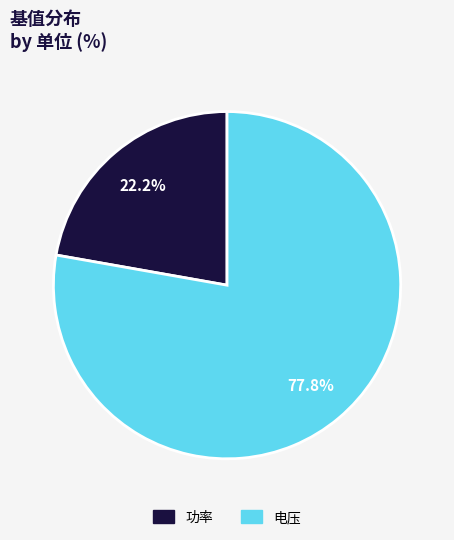

To the nearest percent, what percentage of the pie is 电压?

78%